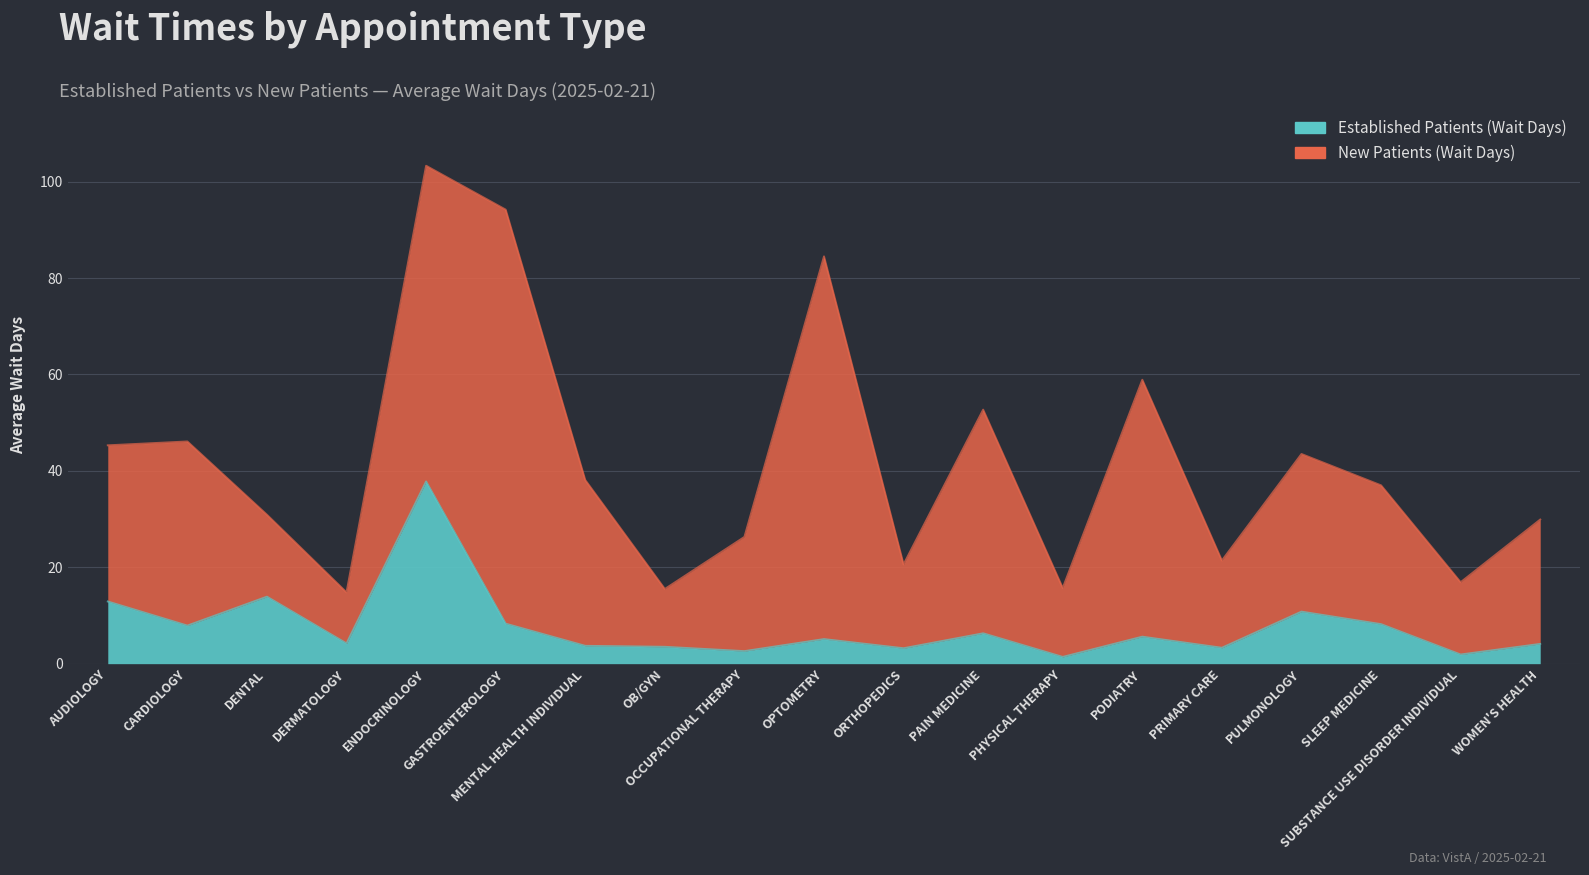

Which category has the highest value across all series?

ENDOCRINOLOGY